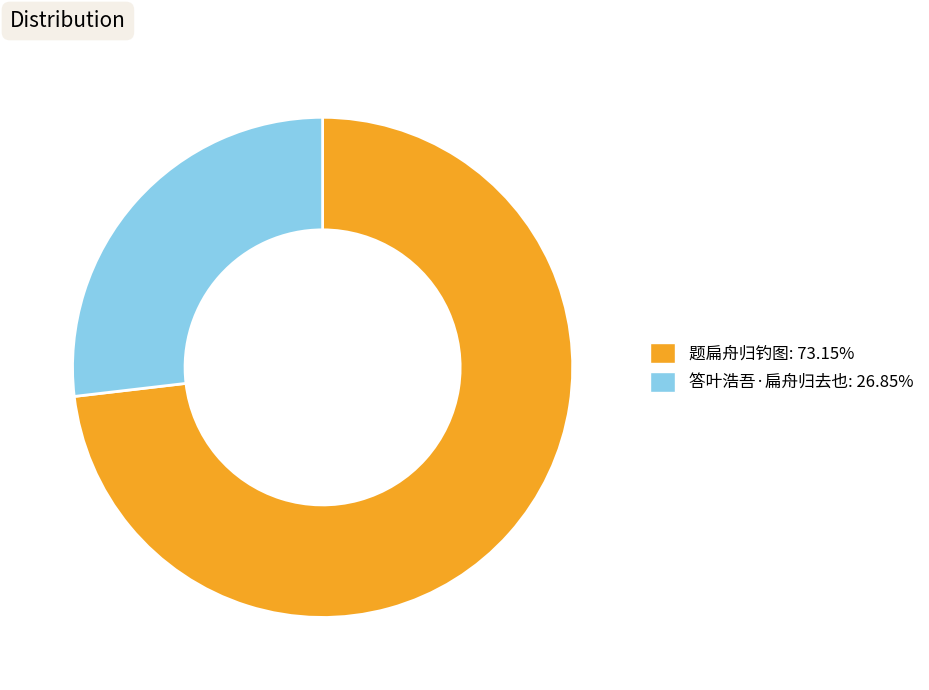

Combined, do 题扁舟归钓图 and 答叶浩吾·扁舟归去也 account for over 50%?

Yes